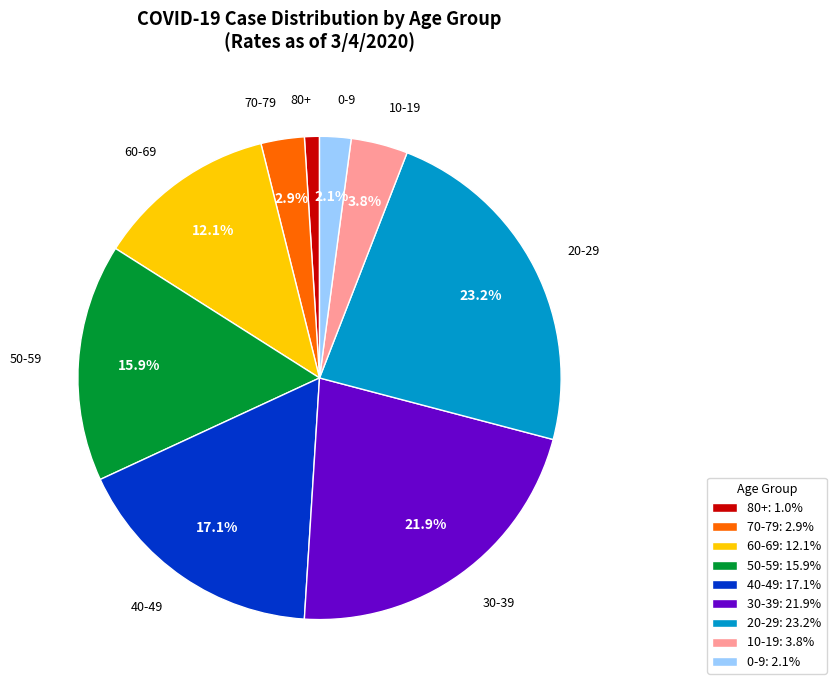

Is it true that 60-69 is 12% of the pie?

True